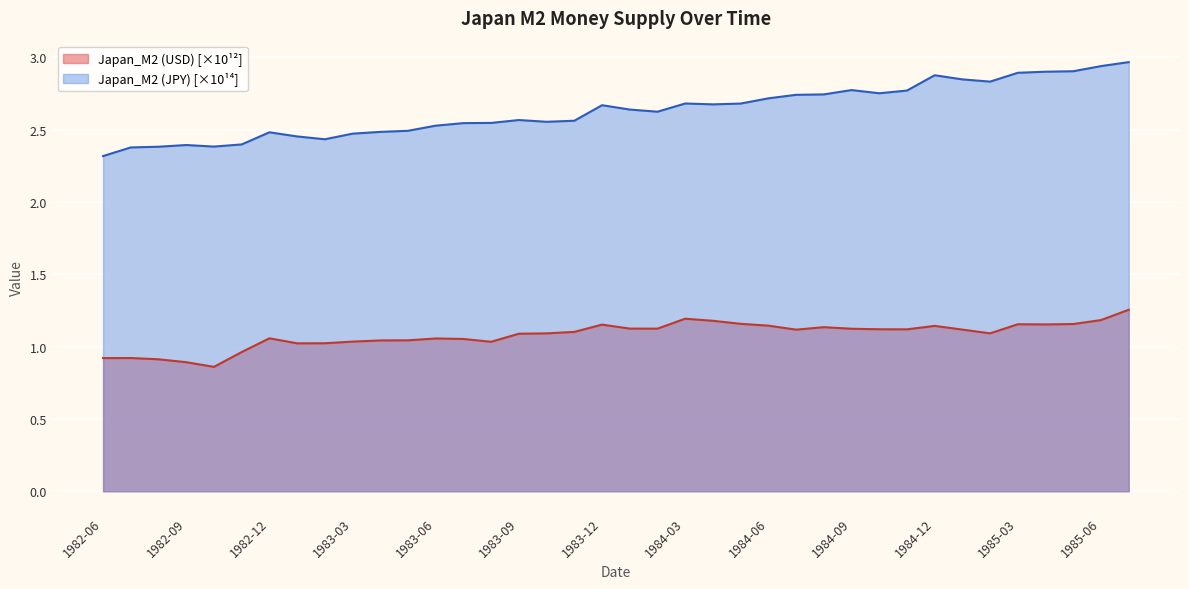

Count the number of values greater than 1.

32